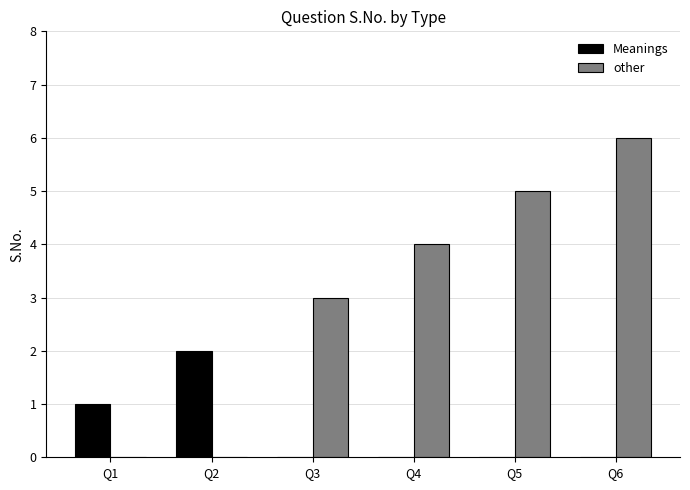

How many groups of bars are there?

6